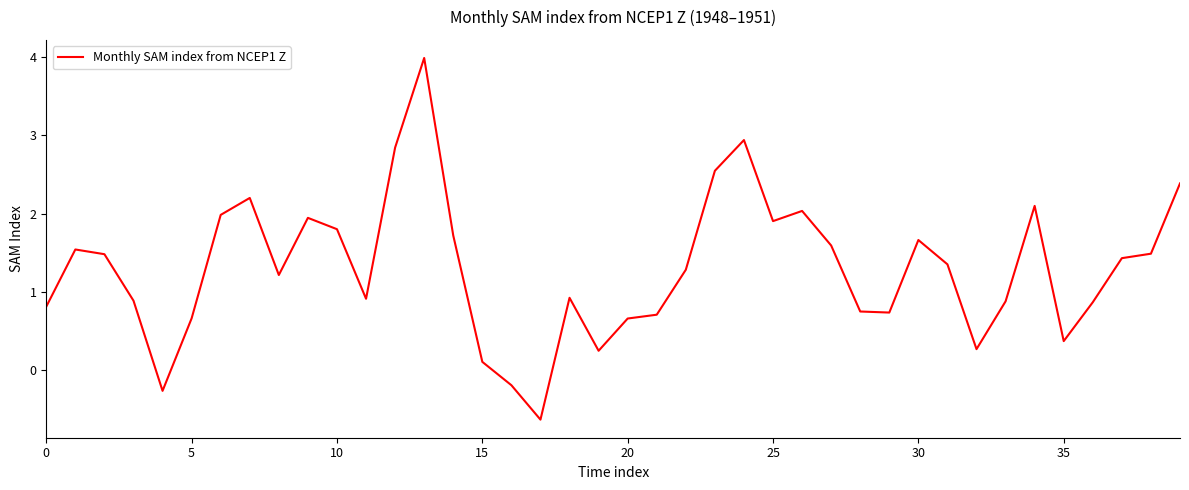

What is the average value?

1.3